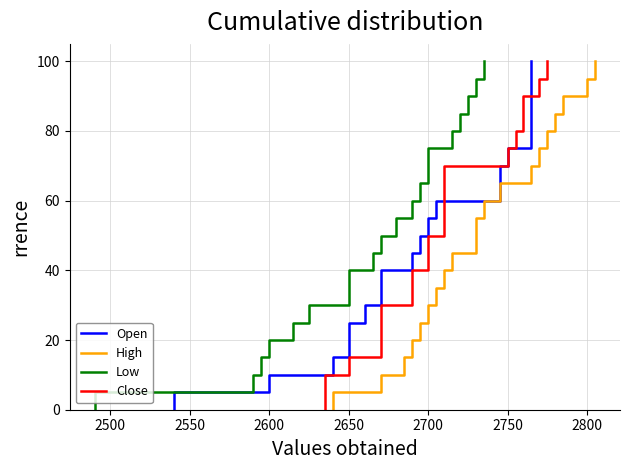

Does the chart have visible grid lines?

Yes